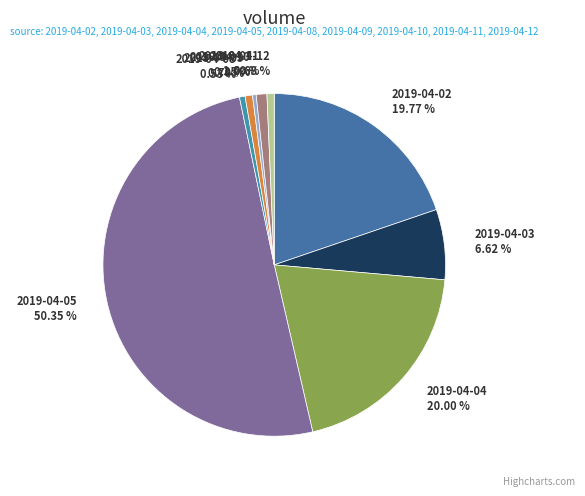

What is the ratio of the value at 2019-04-03 to the value at 2019-04-08?

12.5